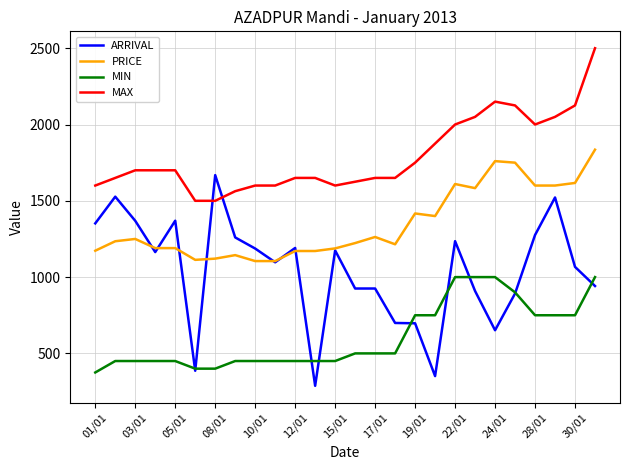

How many intersections are there between ARRIVAL and MAX?

2